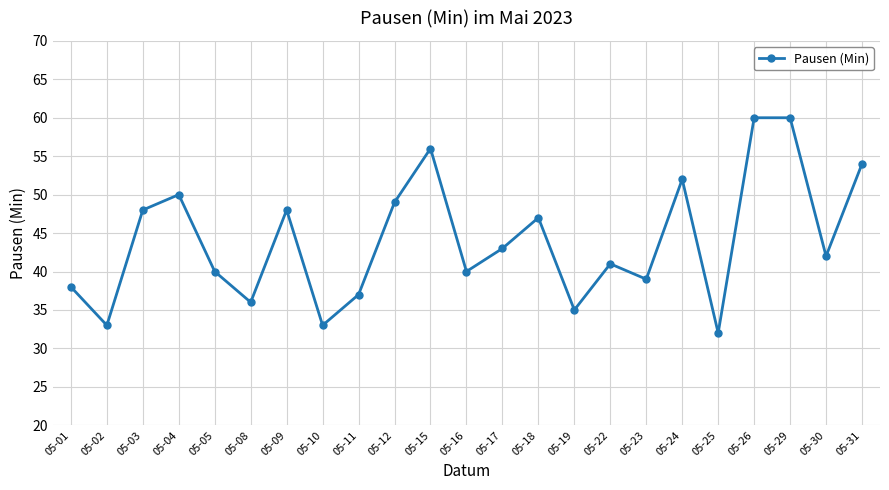

Does the chart have visible grid lines?

Yes